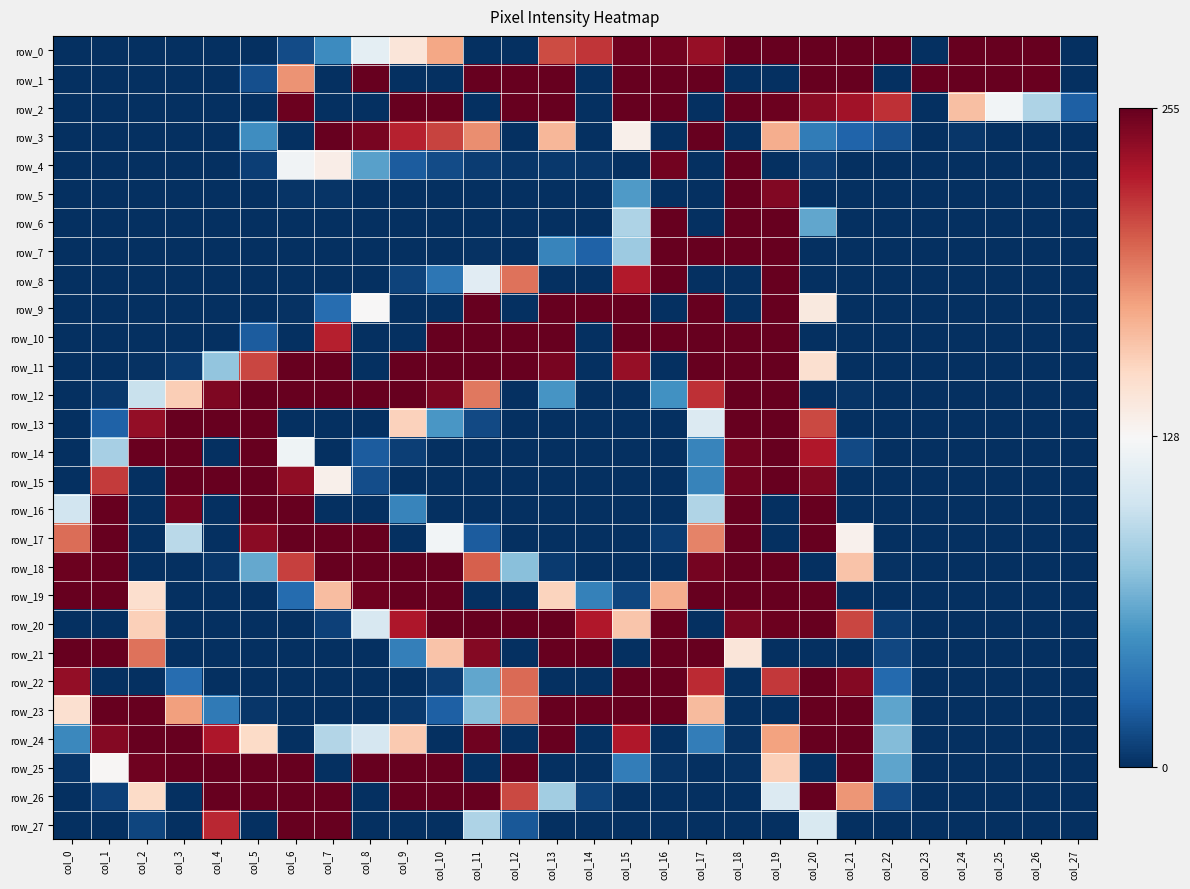

List the series in order of their peak value, lowest first.

row_0, row_1, row_2, row_3, row_4, row_5, row_6, row_7, row_8, row_9, row_10, row_11, row_12, row_13, row_14, row_15, row_16, row_17, row_18, row_19, row_20, row_21, row_22, row_23, row_24, row_25, row_26, row_27